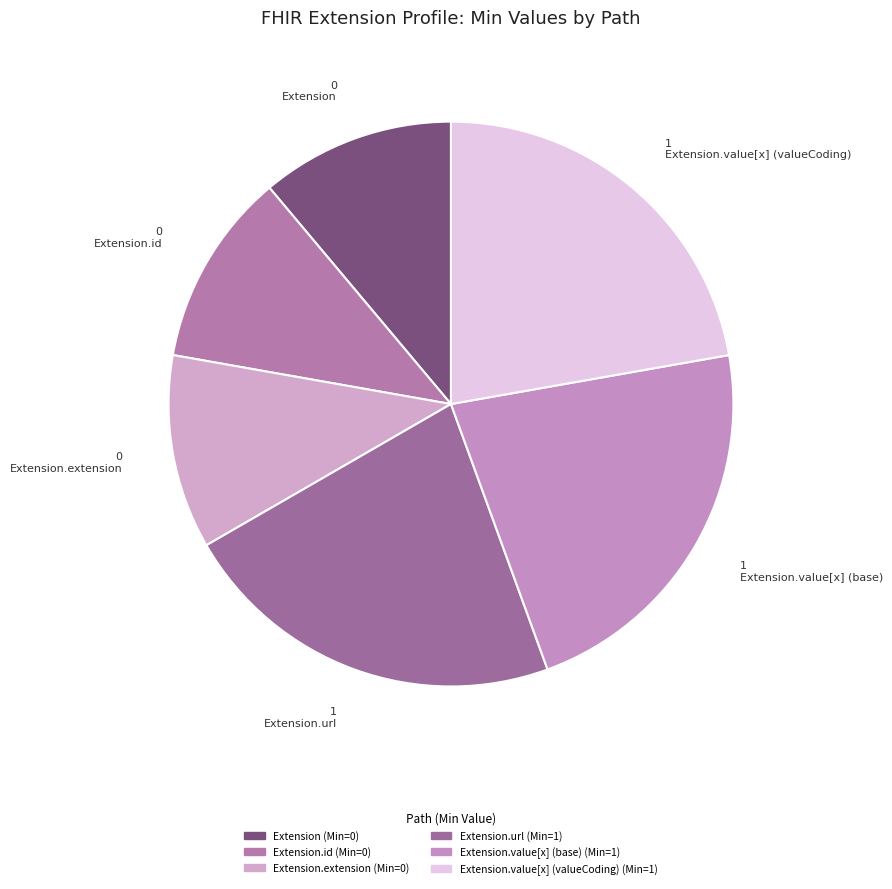

How many segments does this pie chart have?

6